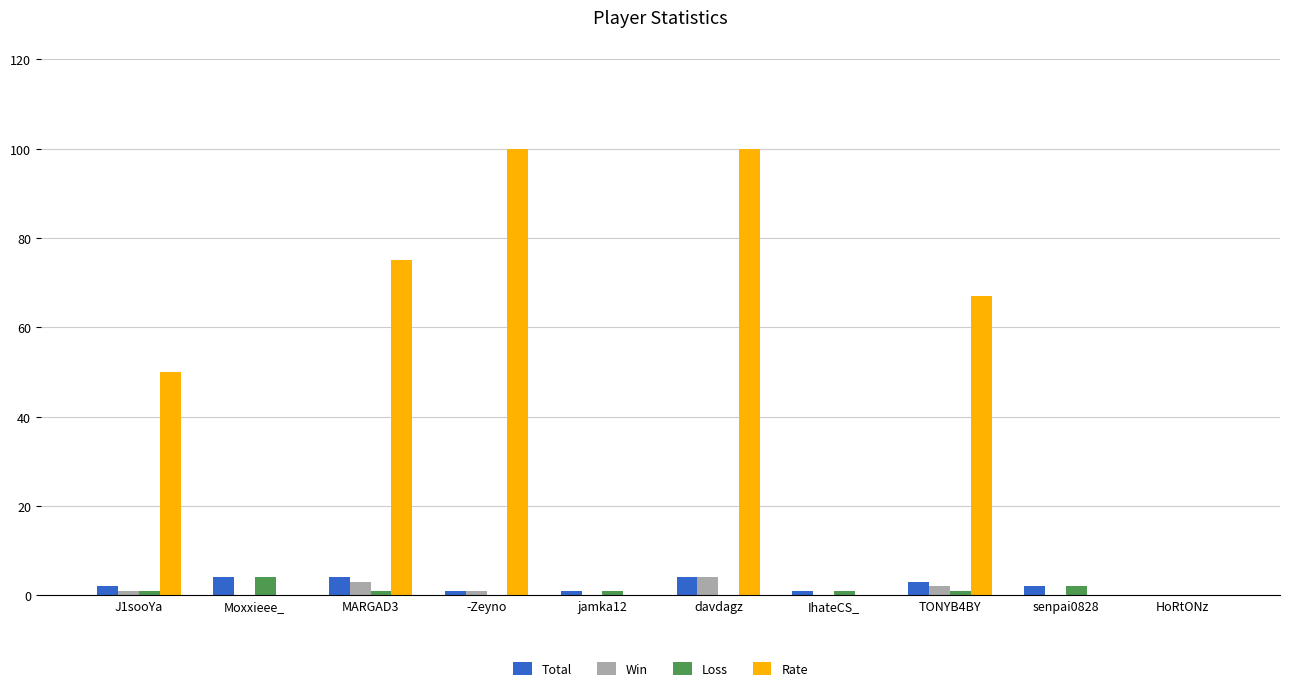

Which series changed the most between -Zeyno and jamka12?

Rate